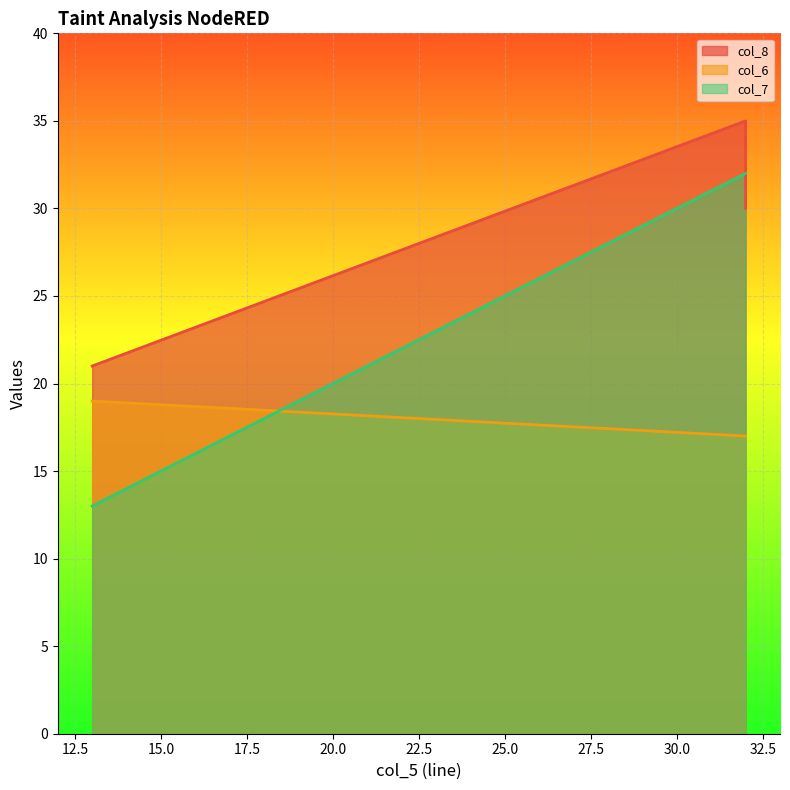

What is the highest value of the col_8 series?

35